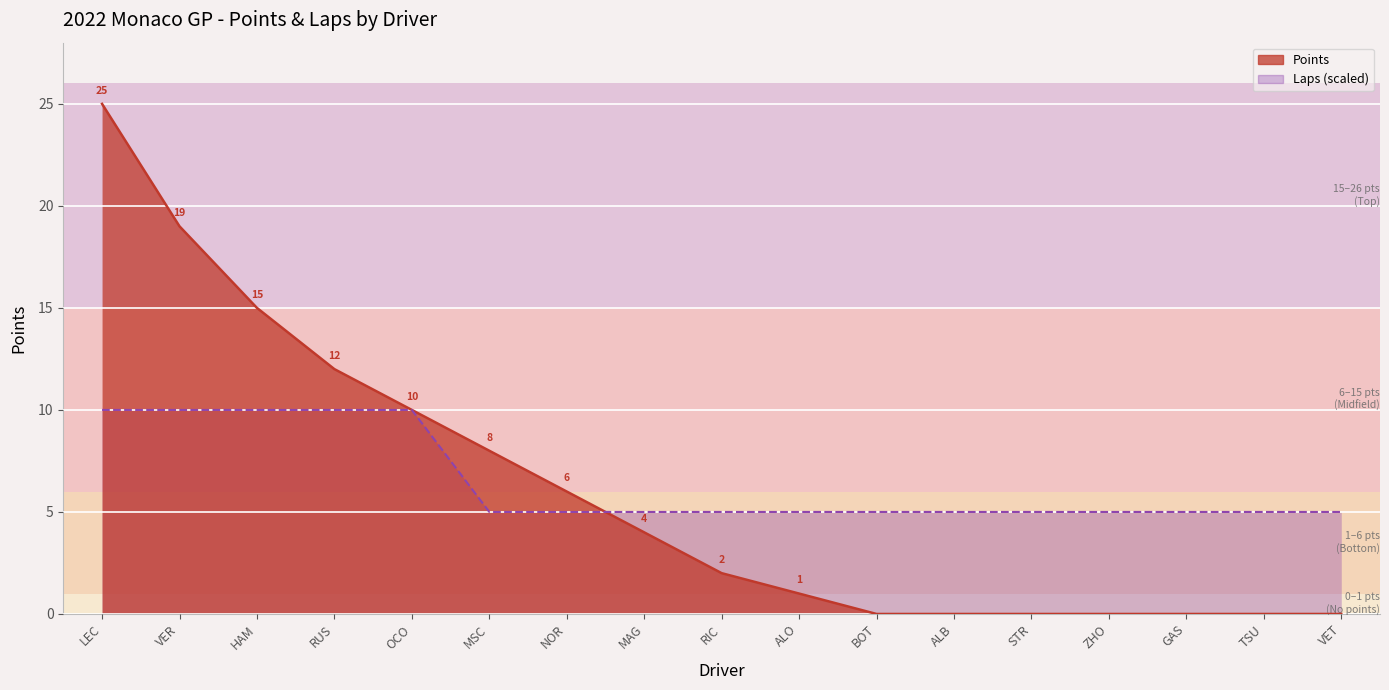

How many values in the Points series exceed 2?

8